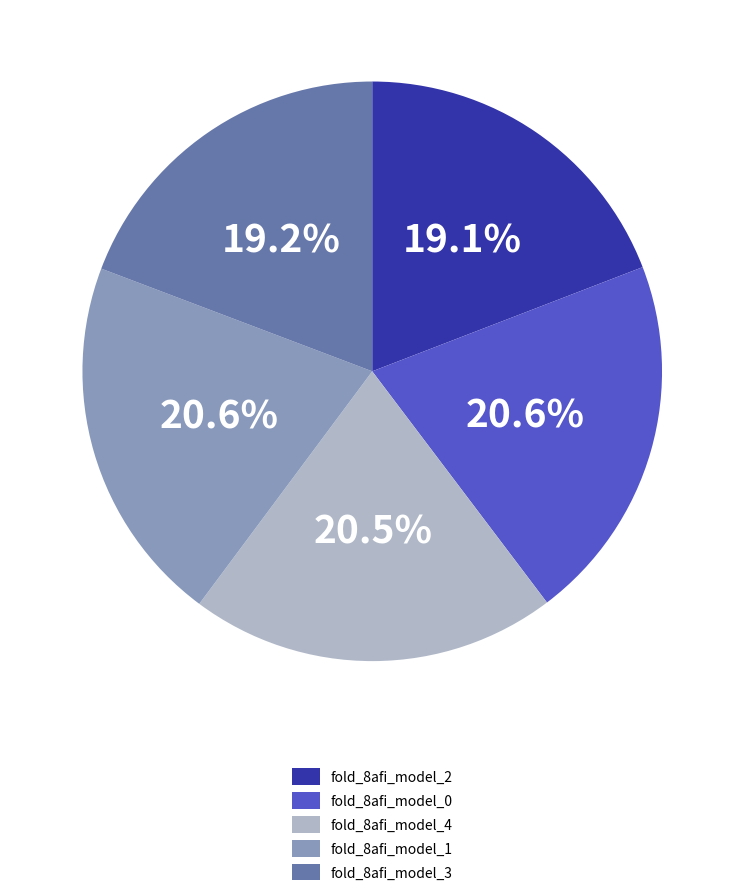

Is there any slice that represents more than half of the pie?

No